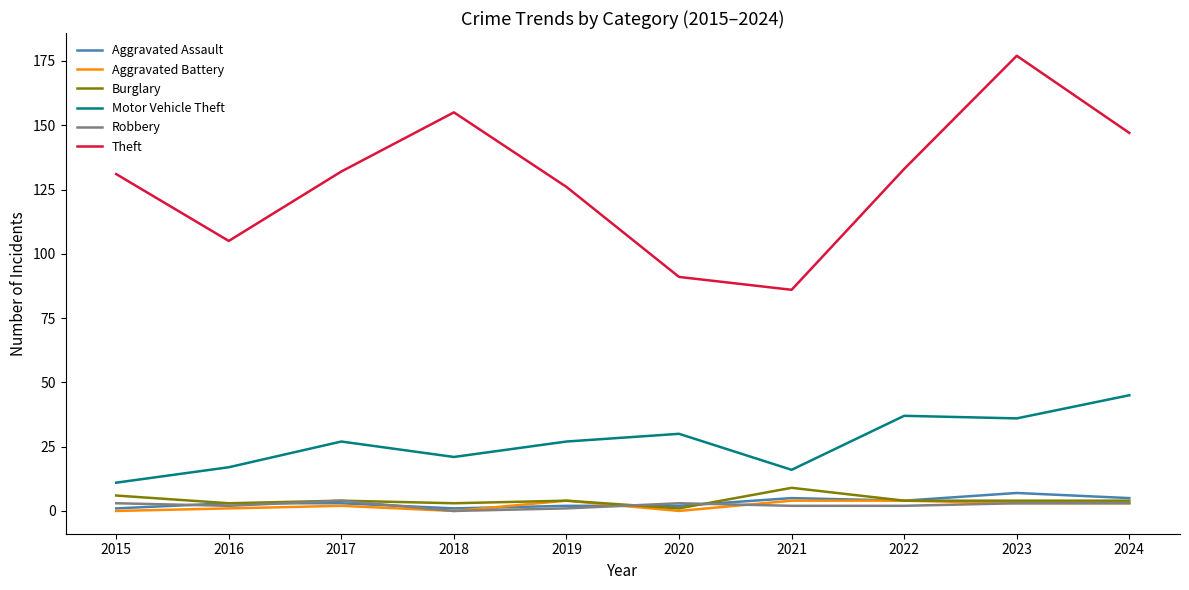

What is the maximum value for Aggravated Battery?

4